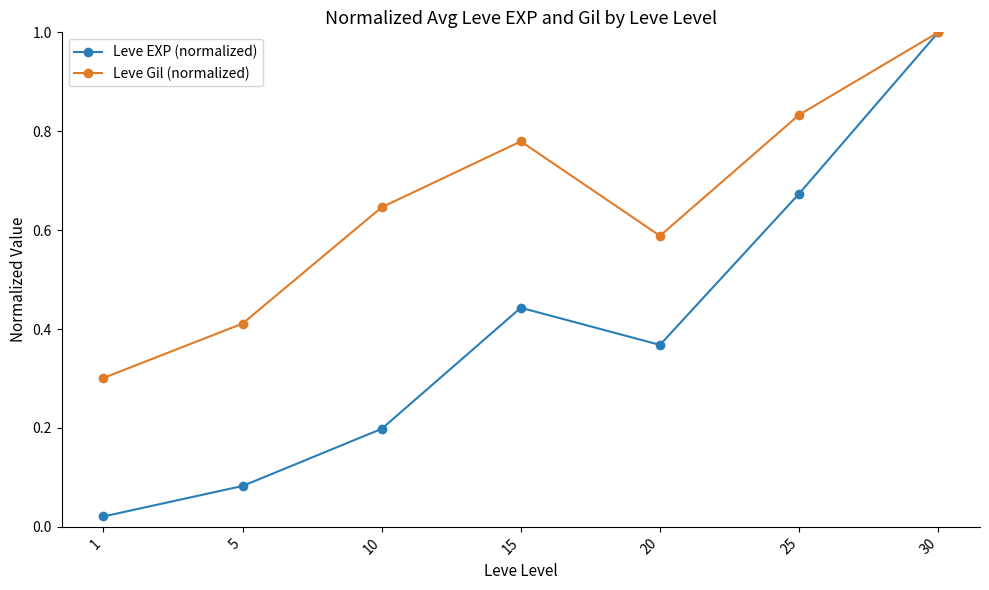

Is this an area chart (filled region under the line)?

No